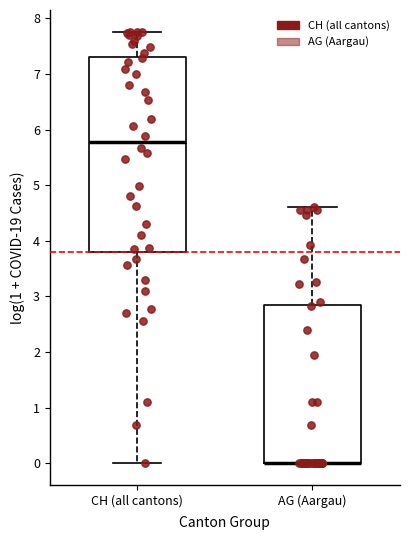

Reading left to right, transcribe this box plot: for each box, give where its median line is, the range the box spans, and where its two whiskers end, as read against the y-axis. The values are not printed on the chart, so give them approximately, as read against the axis.

CH (all cantons): median 5.8, box 3.8 to 7.3, whiskers 0.0 to 7.8
AG (Aargau): median 0.0 (drawn on the box's lower edge), box 0.0 to 2.8, whiskers 0.0 to 4.6